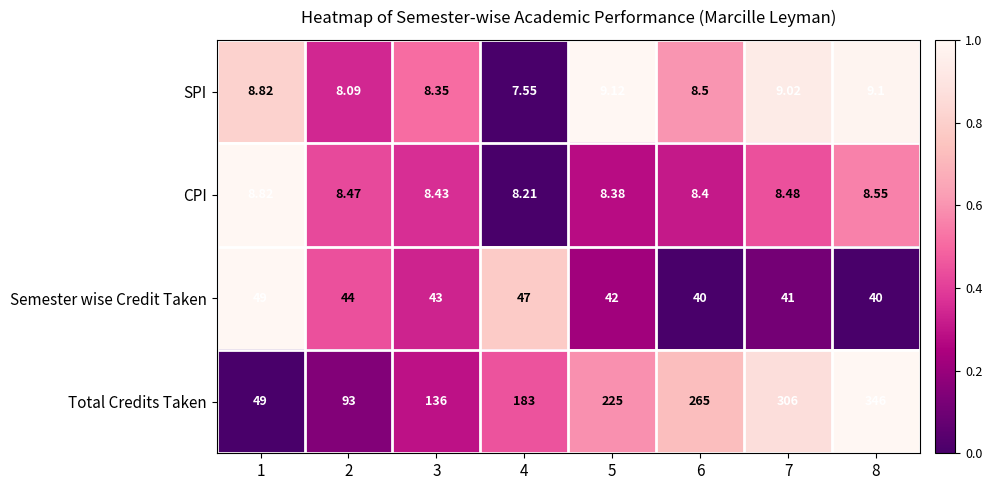

At which category does the chart reach its minimum across all series?

4